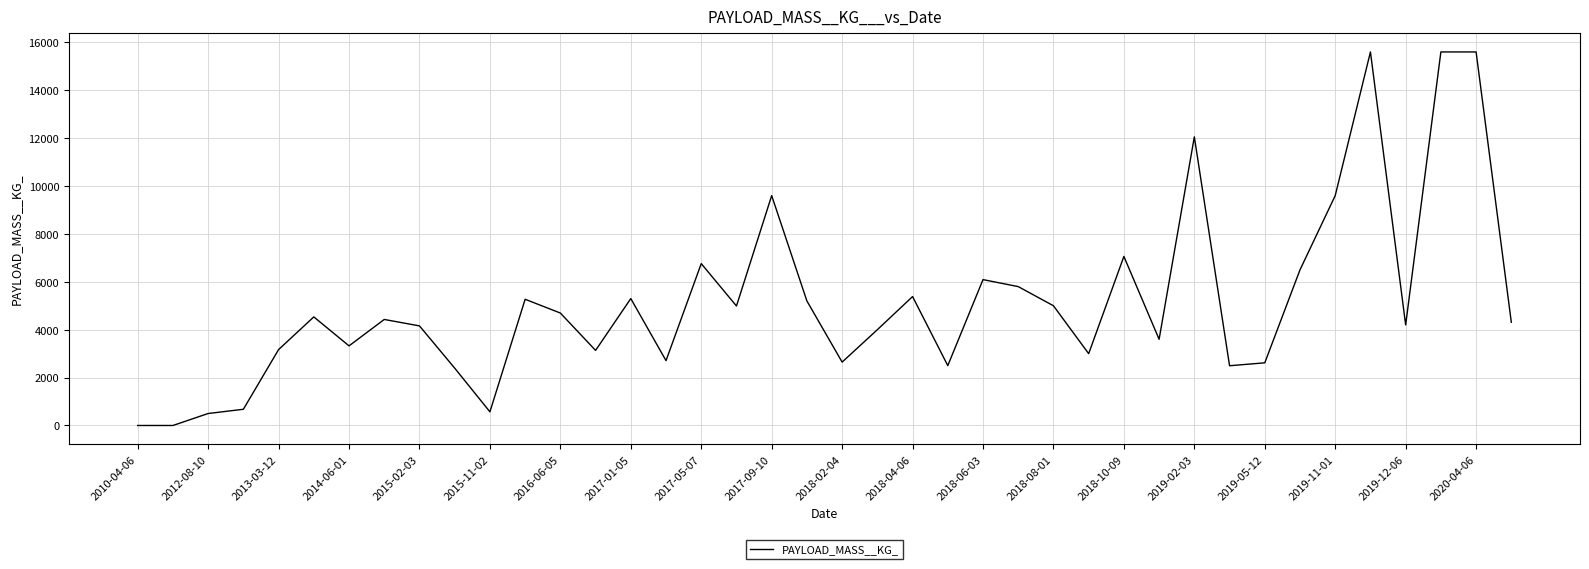

What is the difference between the maximum and minimum values?

15600